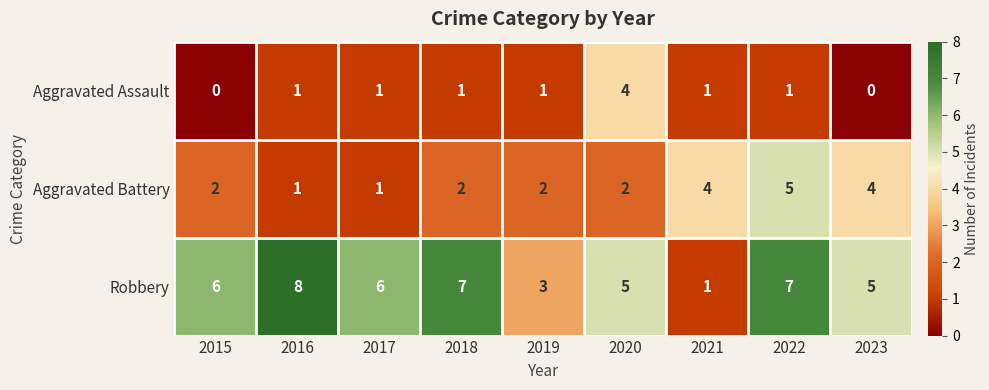

At which category is the sum across all series the highest?

2022